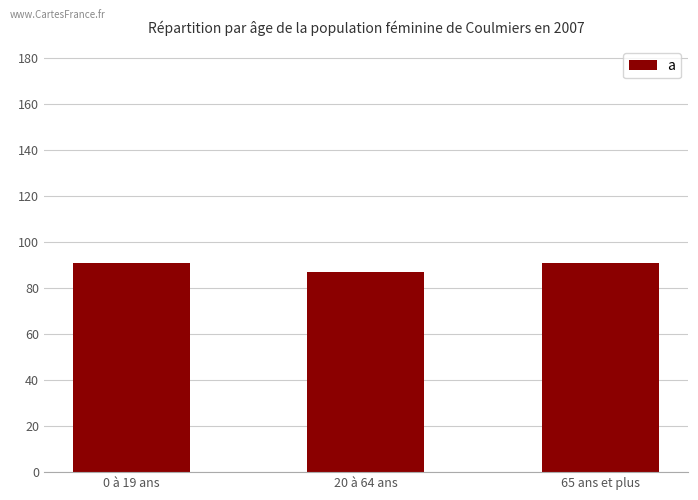

Reading right to left, what are all the values shown in this chart?

65 ans et plus=91	20 à 64 ans=87	0 à 19 ans=91